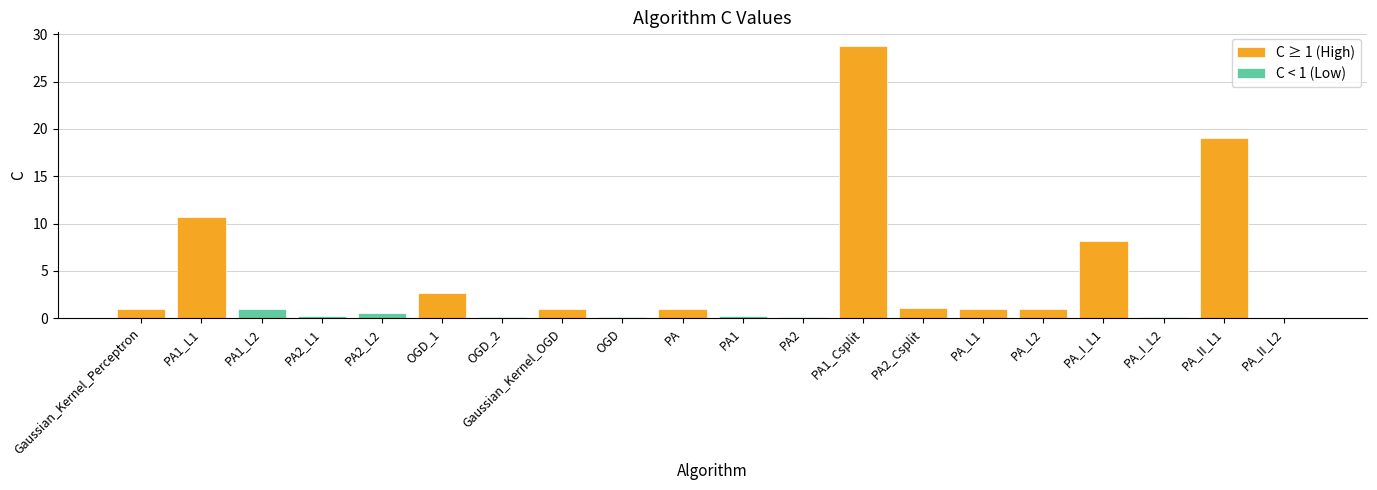

What is the greatest value displayed?

28.8